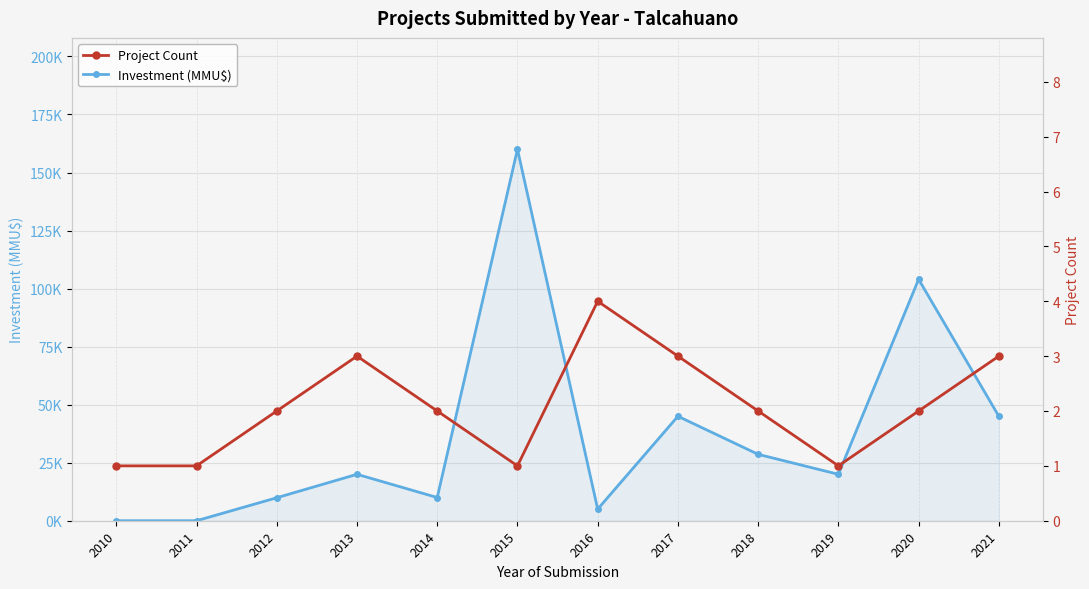

What is the value of the Project Count point at the 3rd from the left?

2